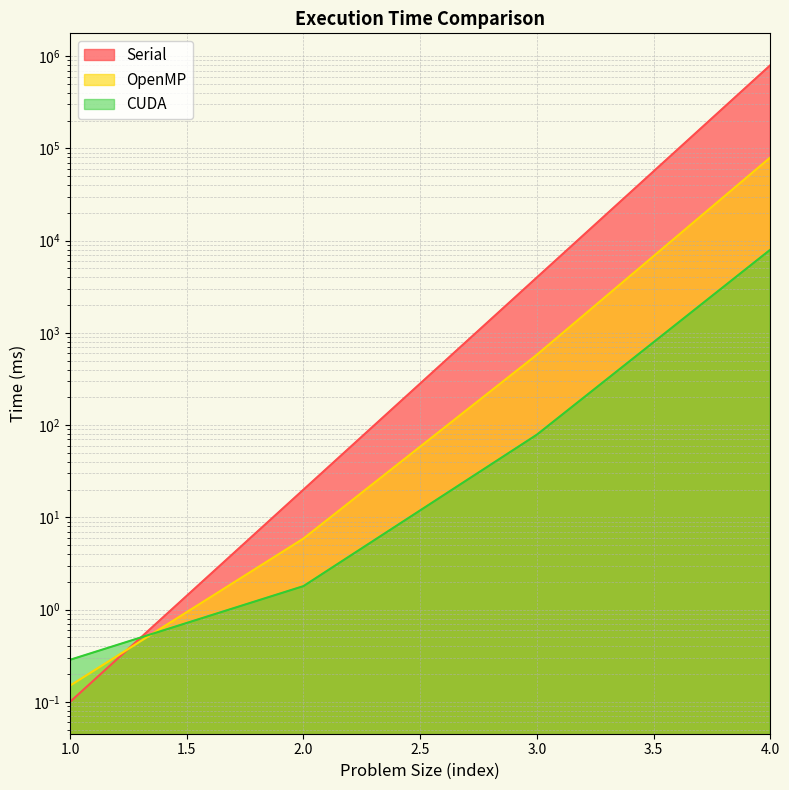

Read the OpenMP value at 3.

581.0